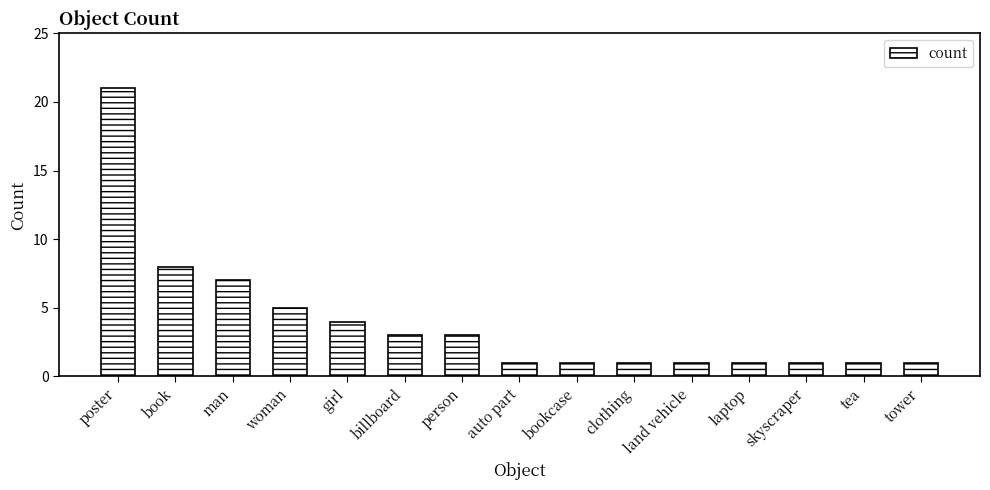

Which category has the highest value across all series?

poster